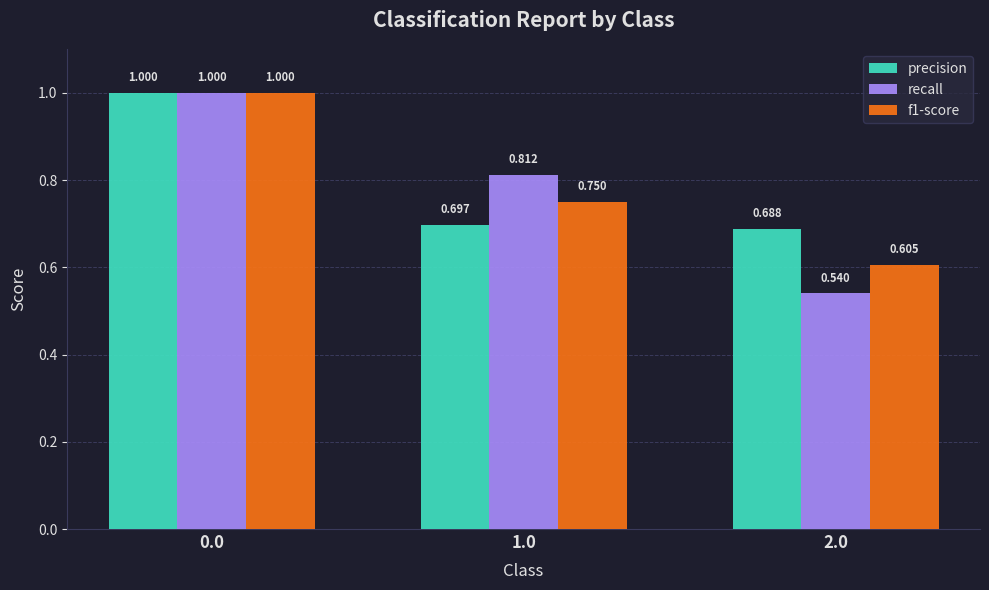

Which series has the largest range (max minus min)?

recall